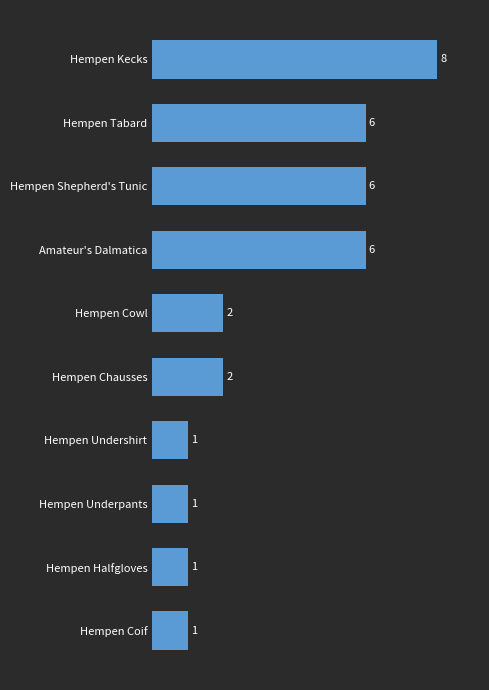

Between Hempen Underpants and Hempen Cowl, which is larger?

Hempen Cowl